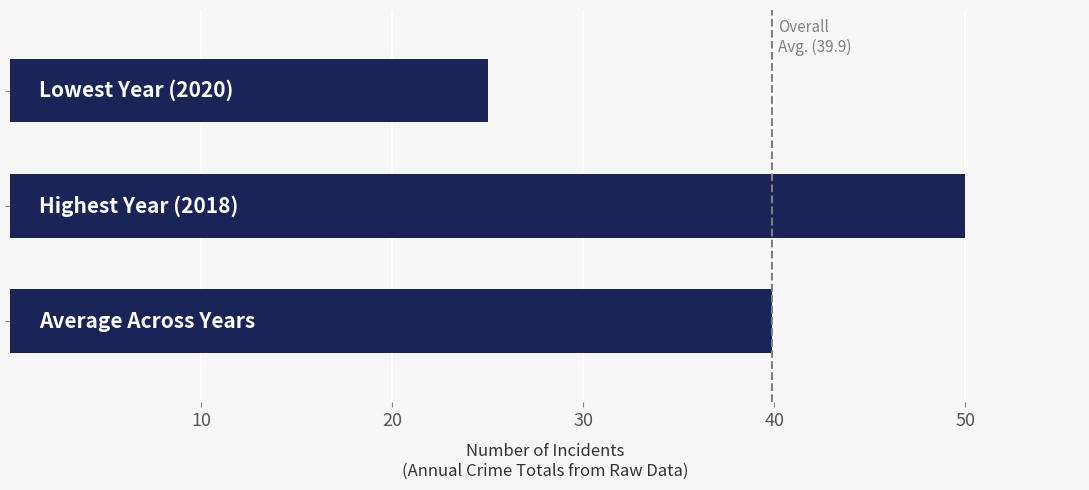

Reading top to bottom, list all the values displayed in this chart.

25.0	50.0	39.9